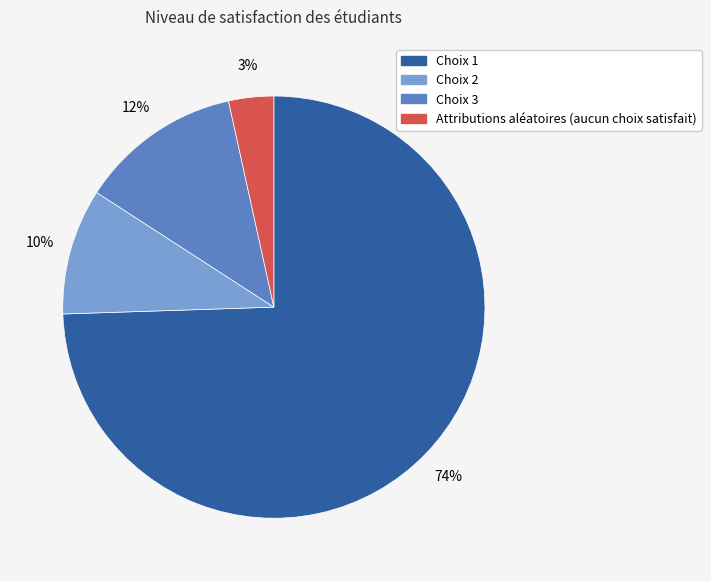

What is the largest slice in the pie chart?

Choix 1